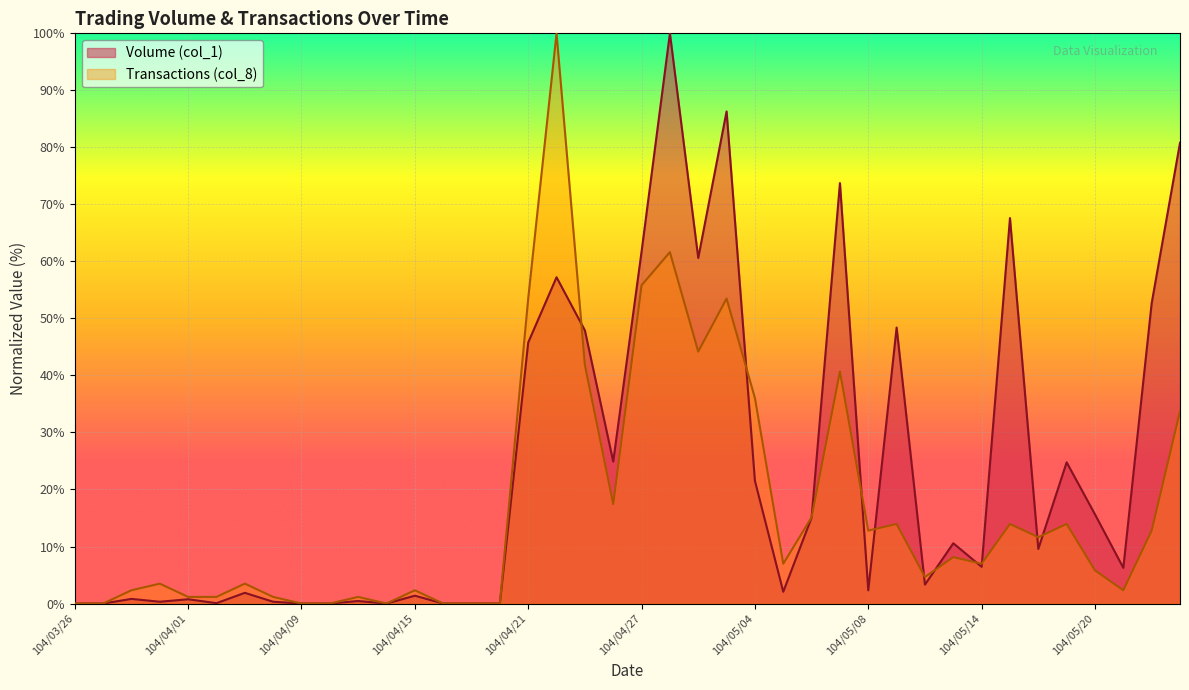

Which series has the widest spread of values?

Volume (col_1)